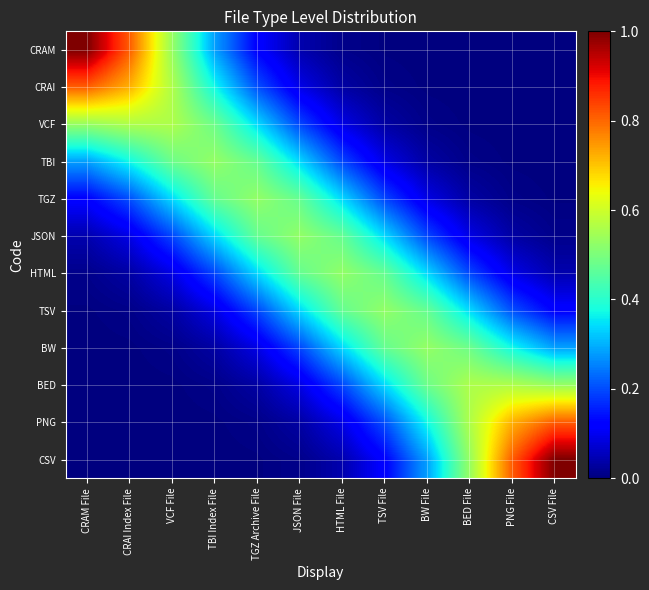

What is the total value across all series at CRAM File?

2.8